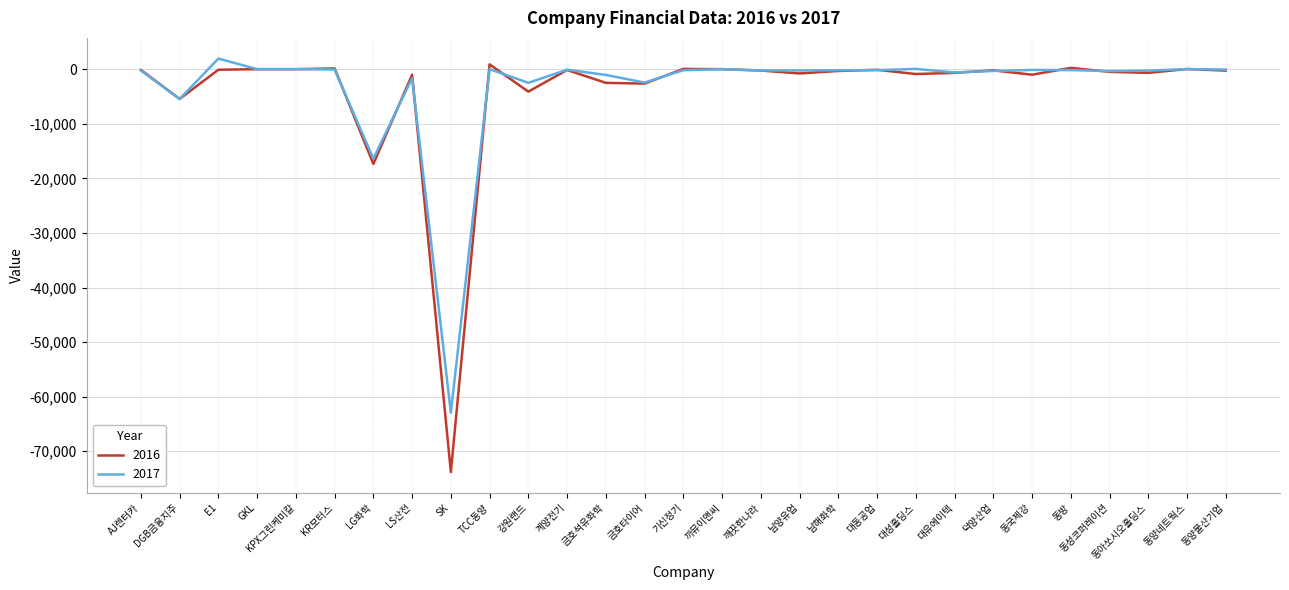

Rank the series by their maximum value, from highest to lowest.

2017, 2016